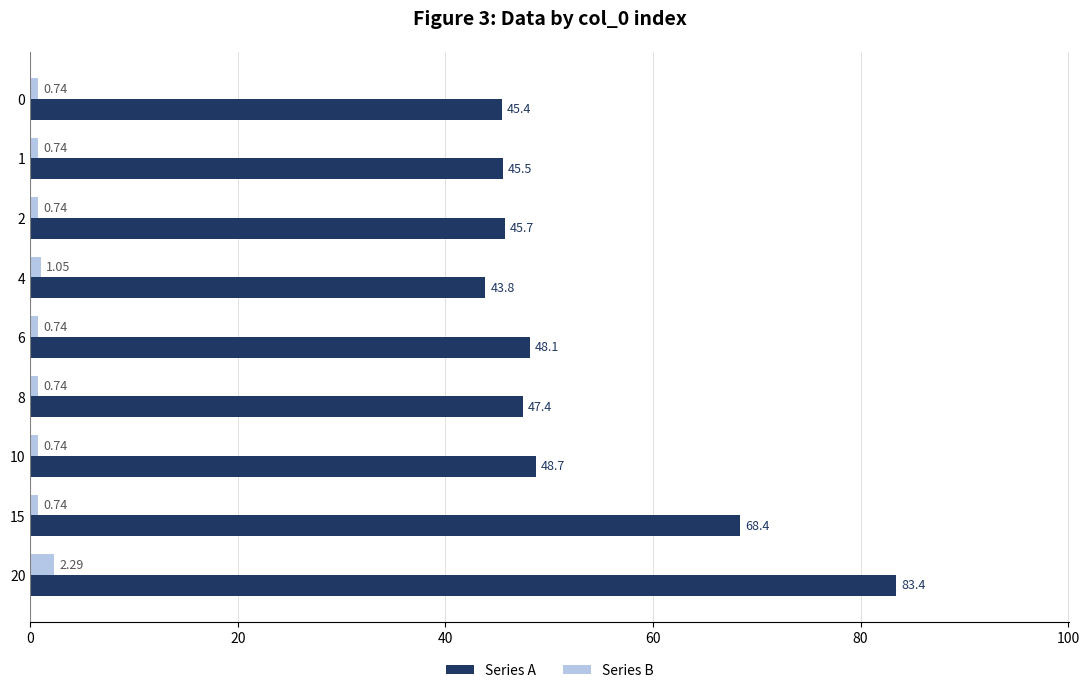

What is the total value across all series at 2?

46.4